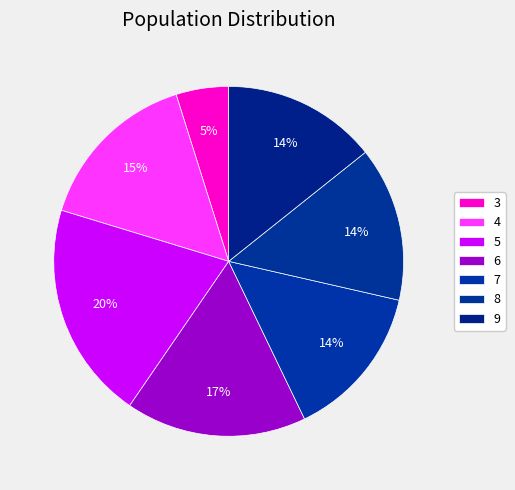

How many segments does this pie chart have?

7